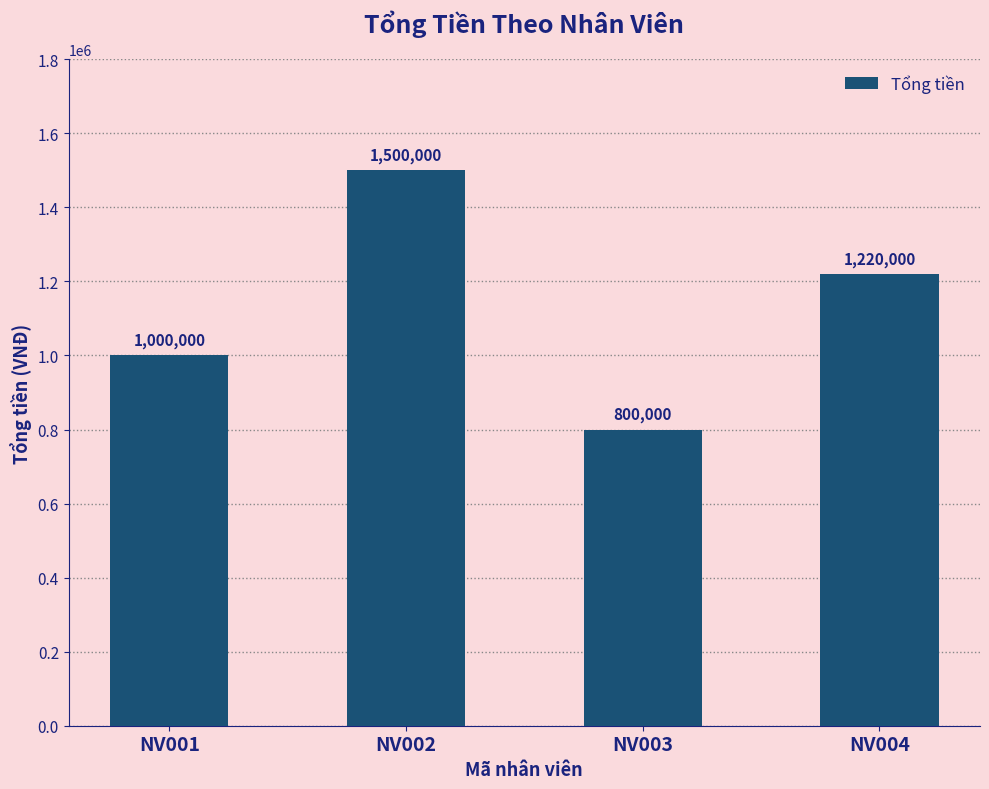

How many data points does each series have?

4